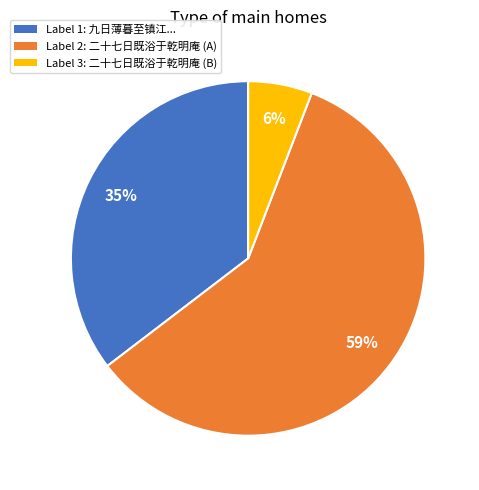

How many segments does this pie chart have?

3